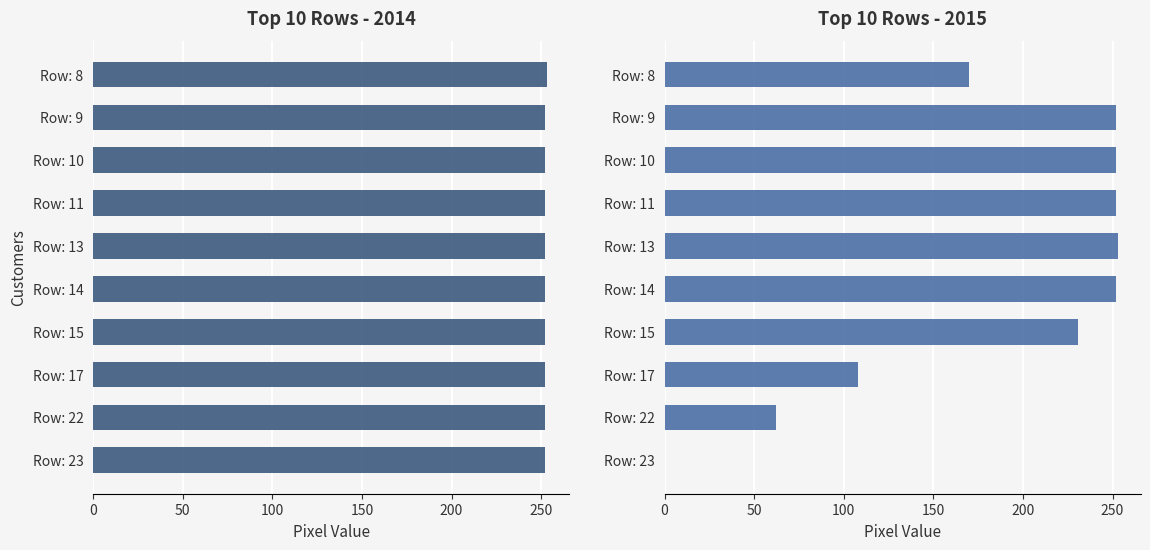

What is the highest value of the col_17 series?

253